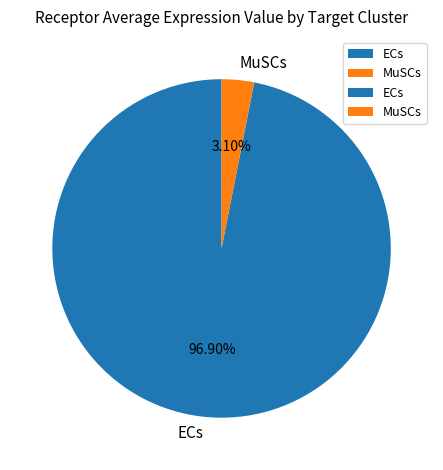

Rank the categories by value from highest to lowest.

ECs, MuSCs